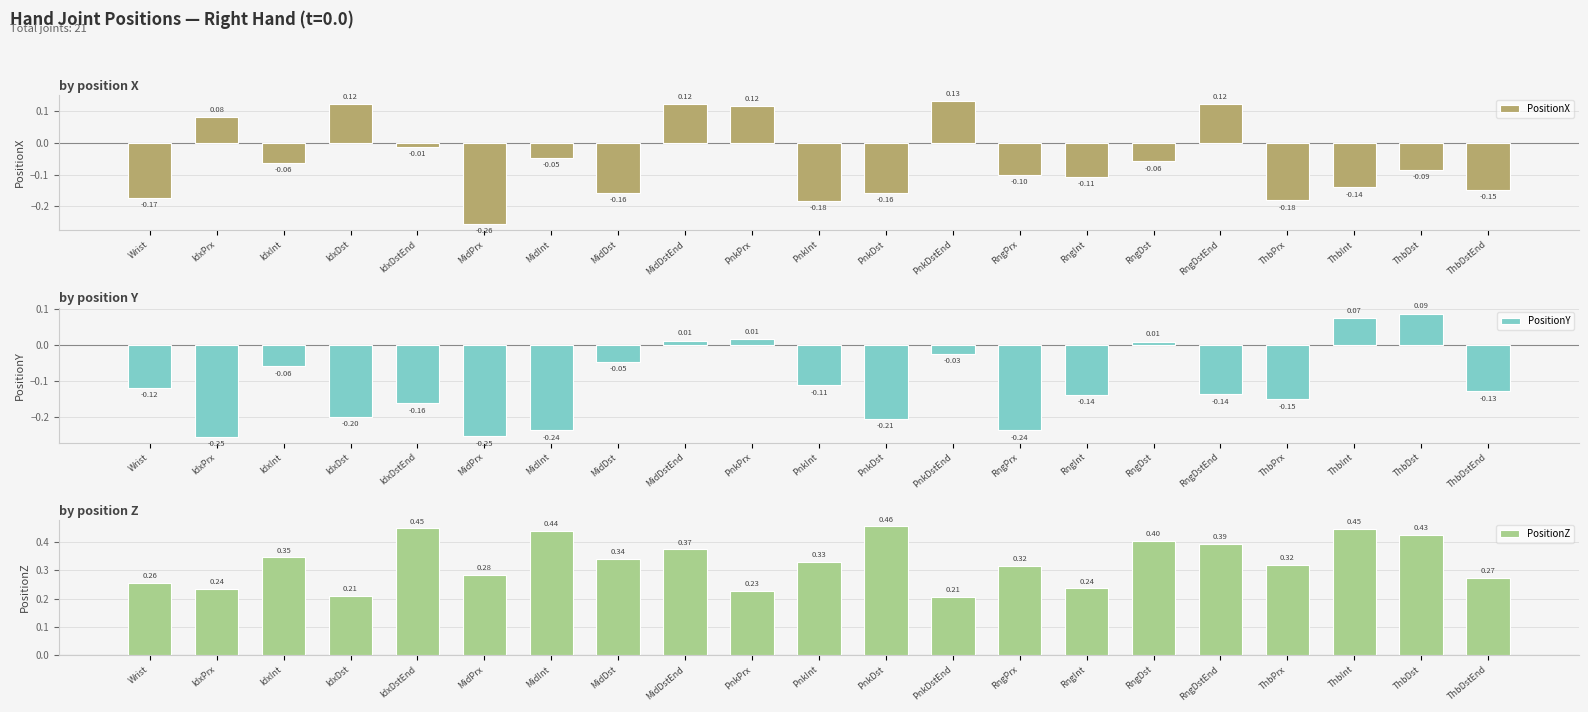

What is the sum of all PositionX values?

-1.2